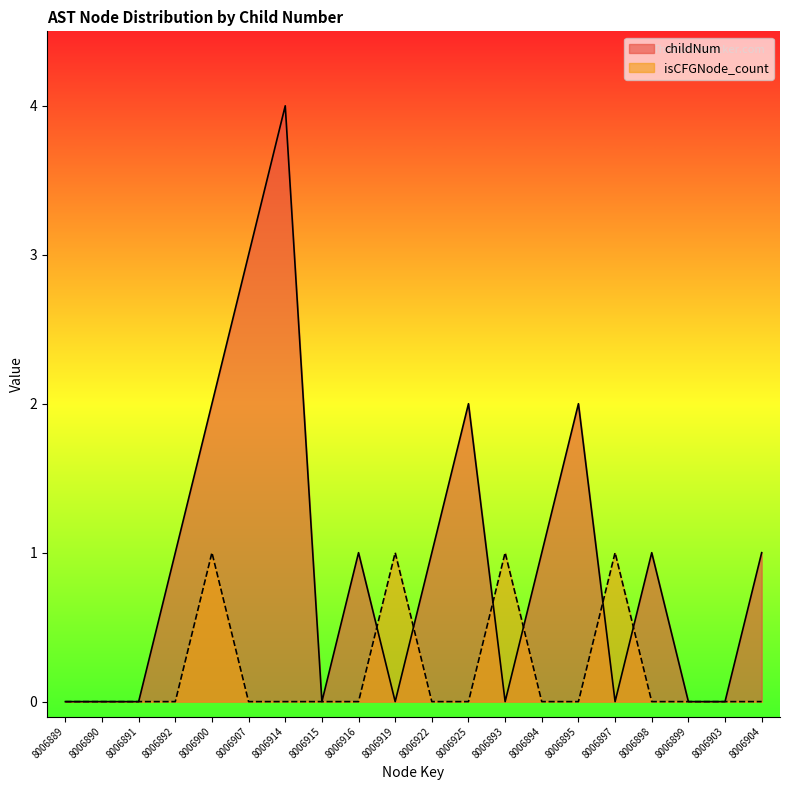

How many lines are shown in the chart?

2